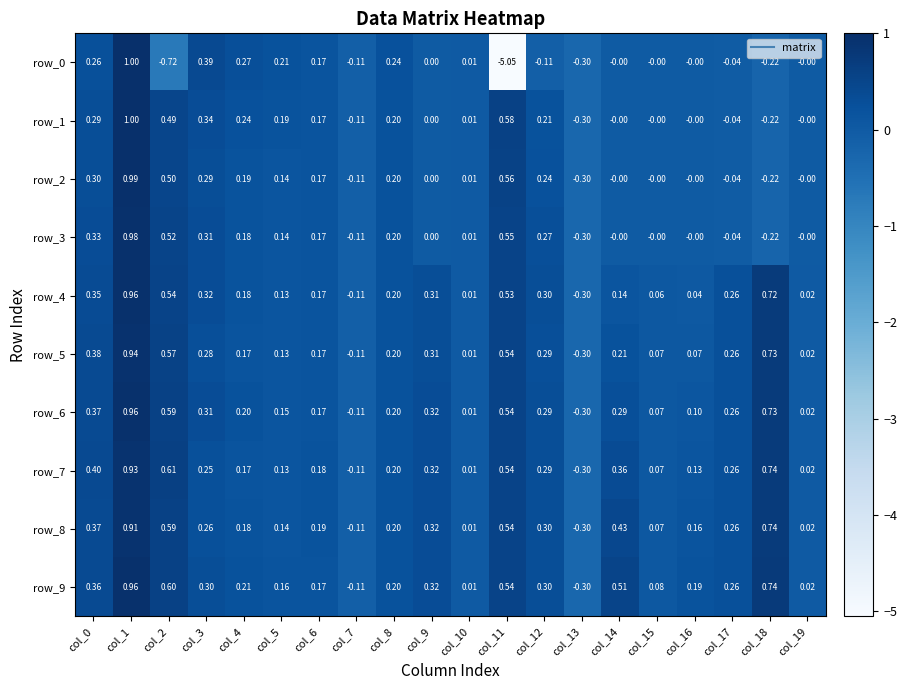

What is the difference between the row_0 values at col_2 and col_18?

0.5